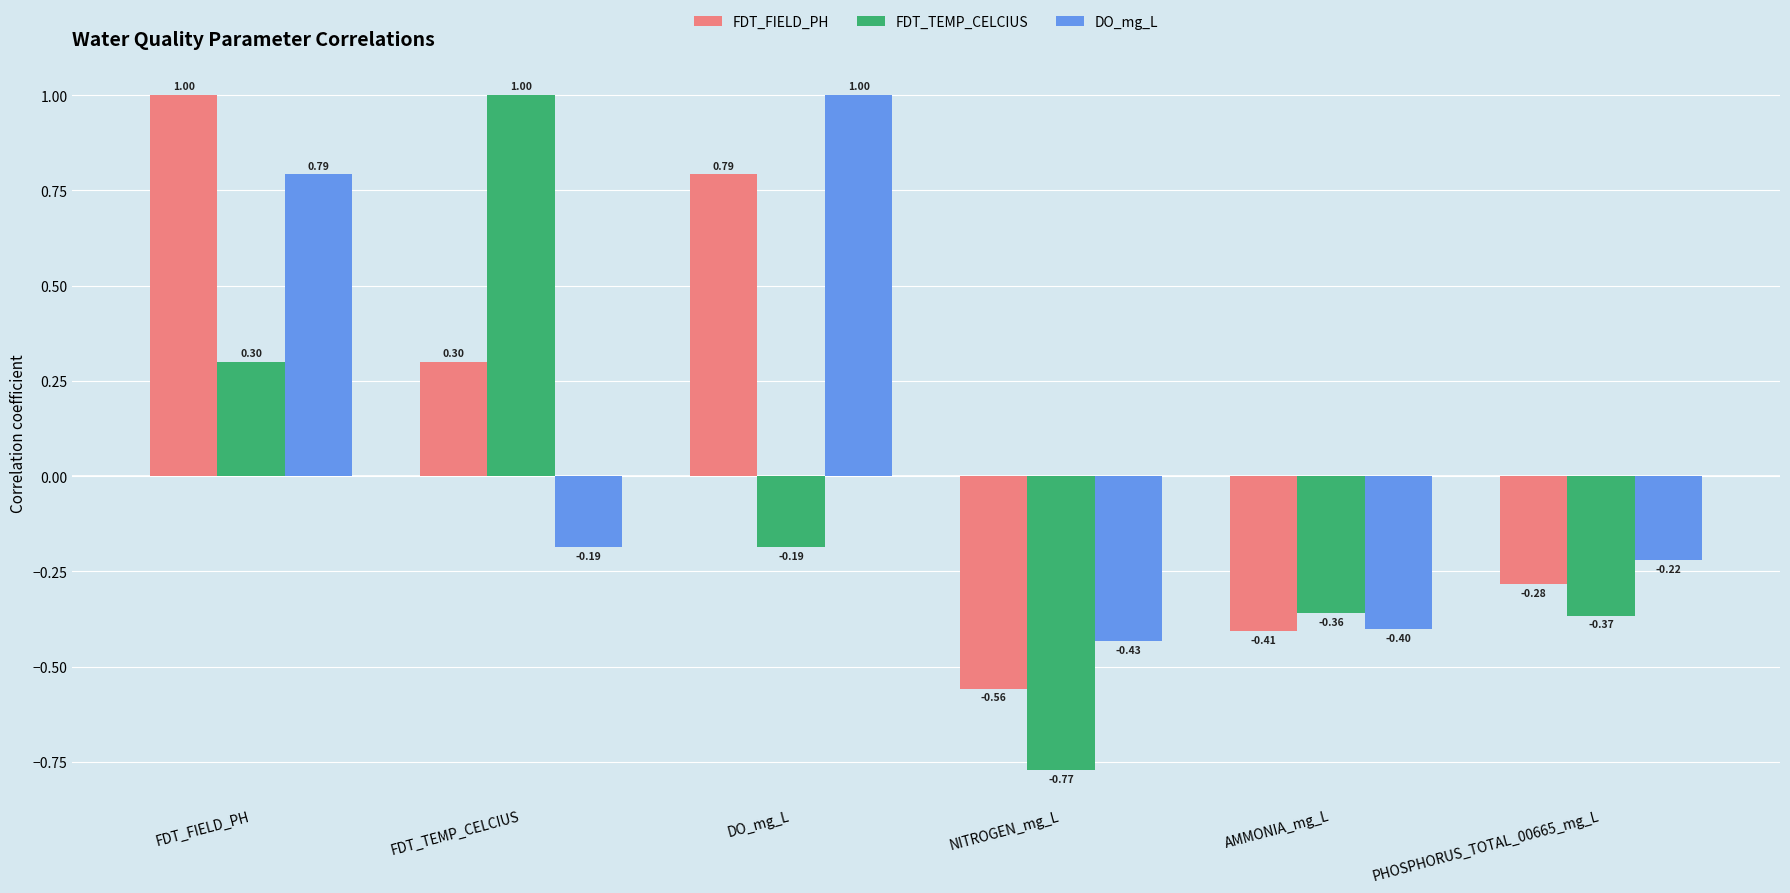

Rank the series at NITROGEN_mg_L from lowest to highest value.

FDT_TEMP_CELCIUS, FDT_FIELD_PH, DO_mg_L